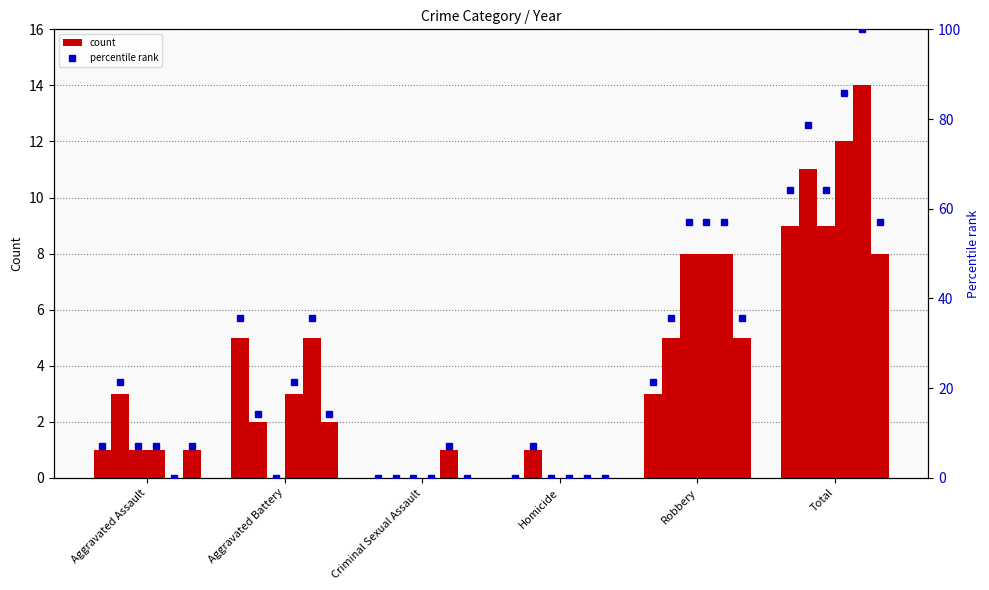

Which label corresponds to the largest value in the chart?

Total